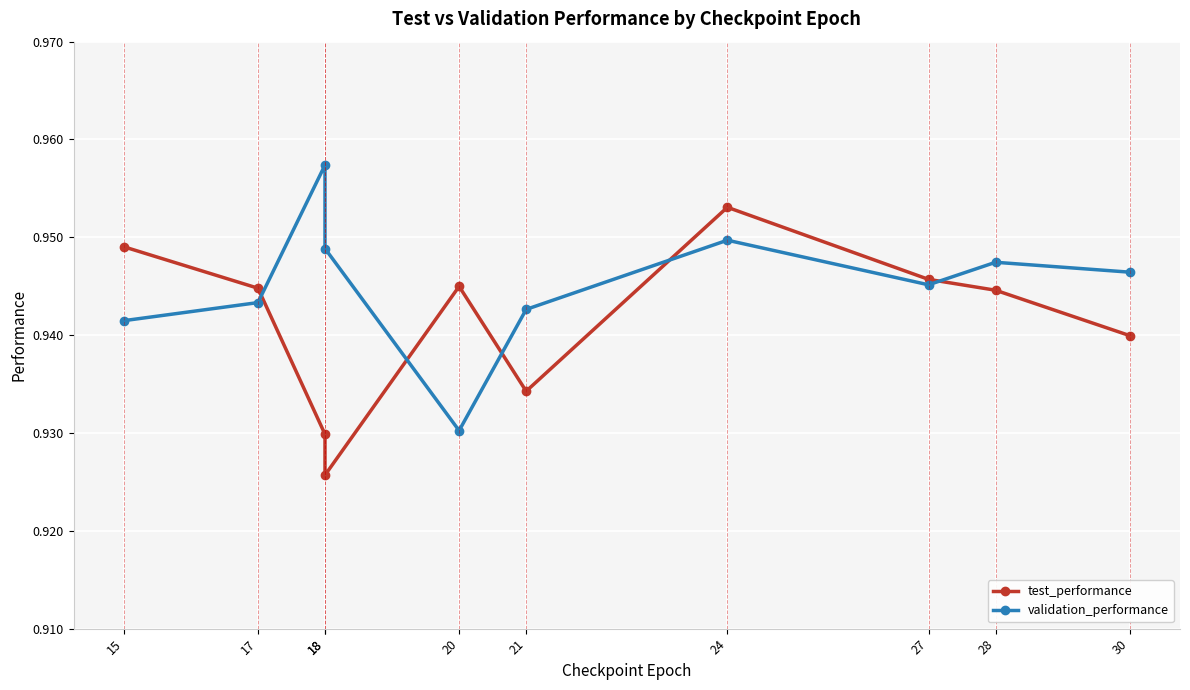

Between 18 and 27, which series saw the biggest shift?

test_performance